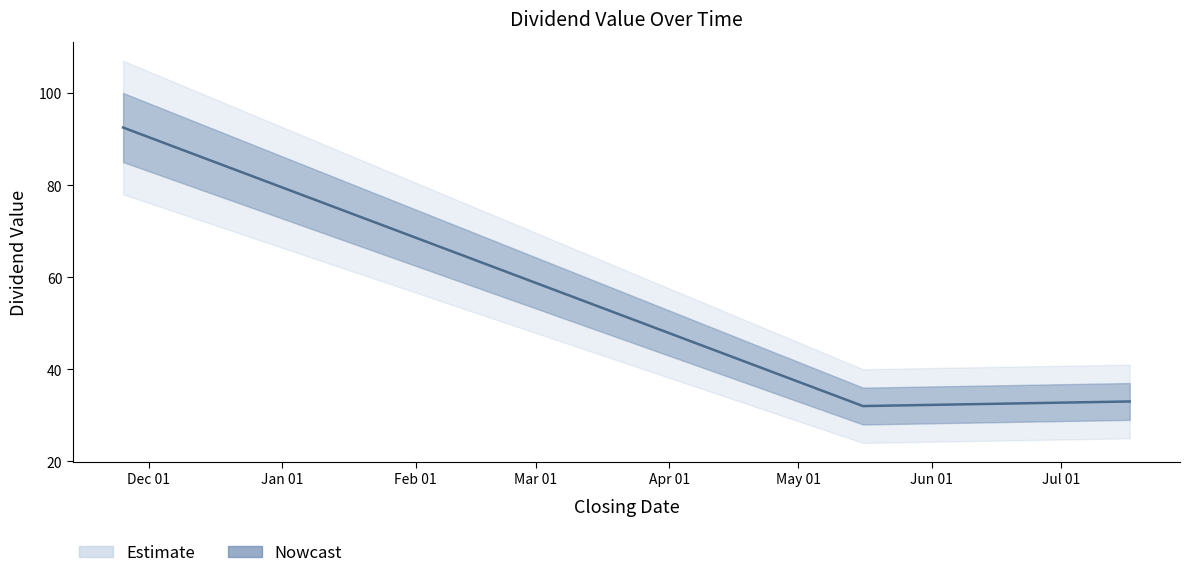

The value at 2024-11-25 is 92.5. True or false?

True